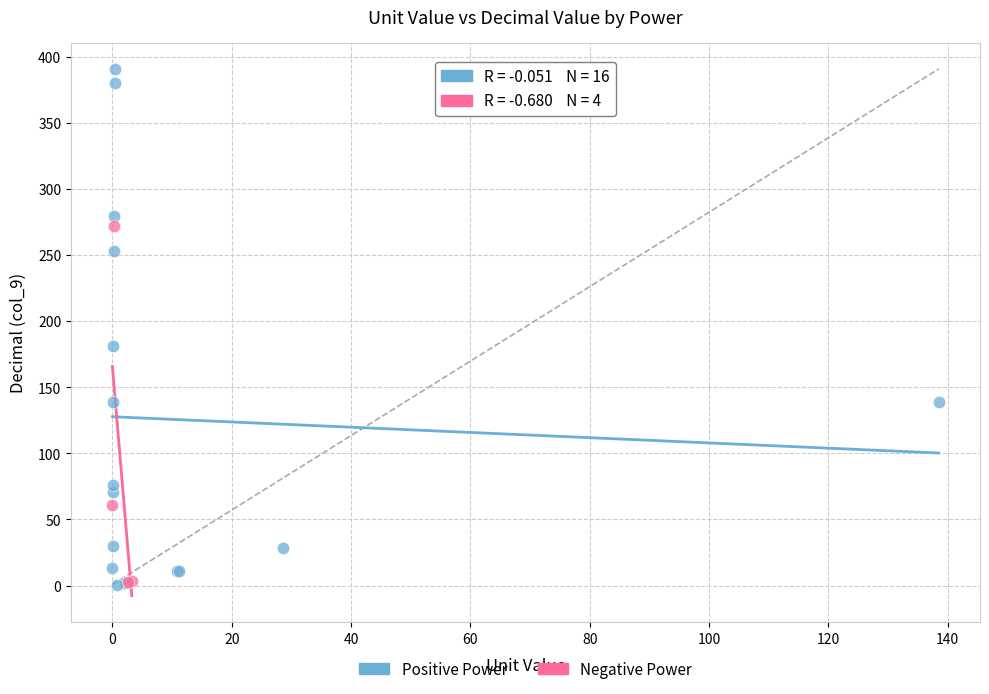

Which series has the widest spread of Y values?

Positive Power